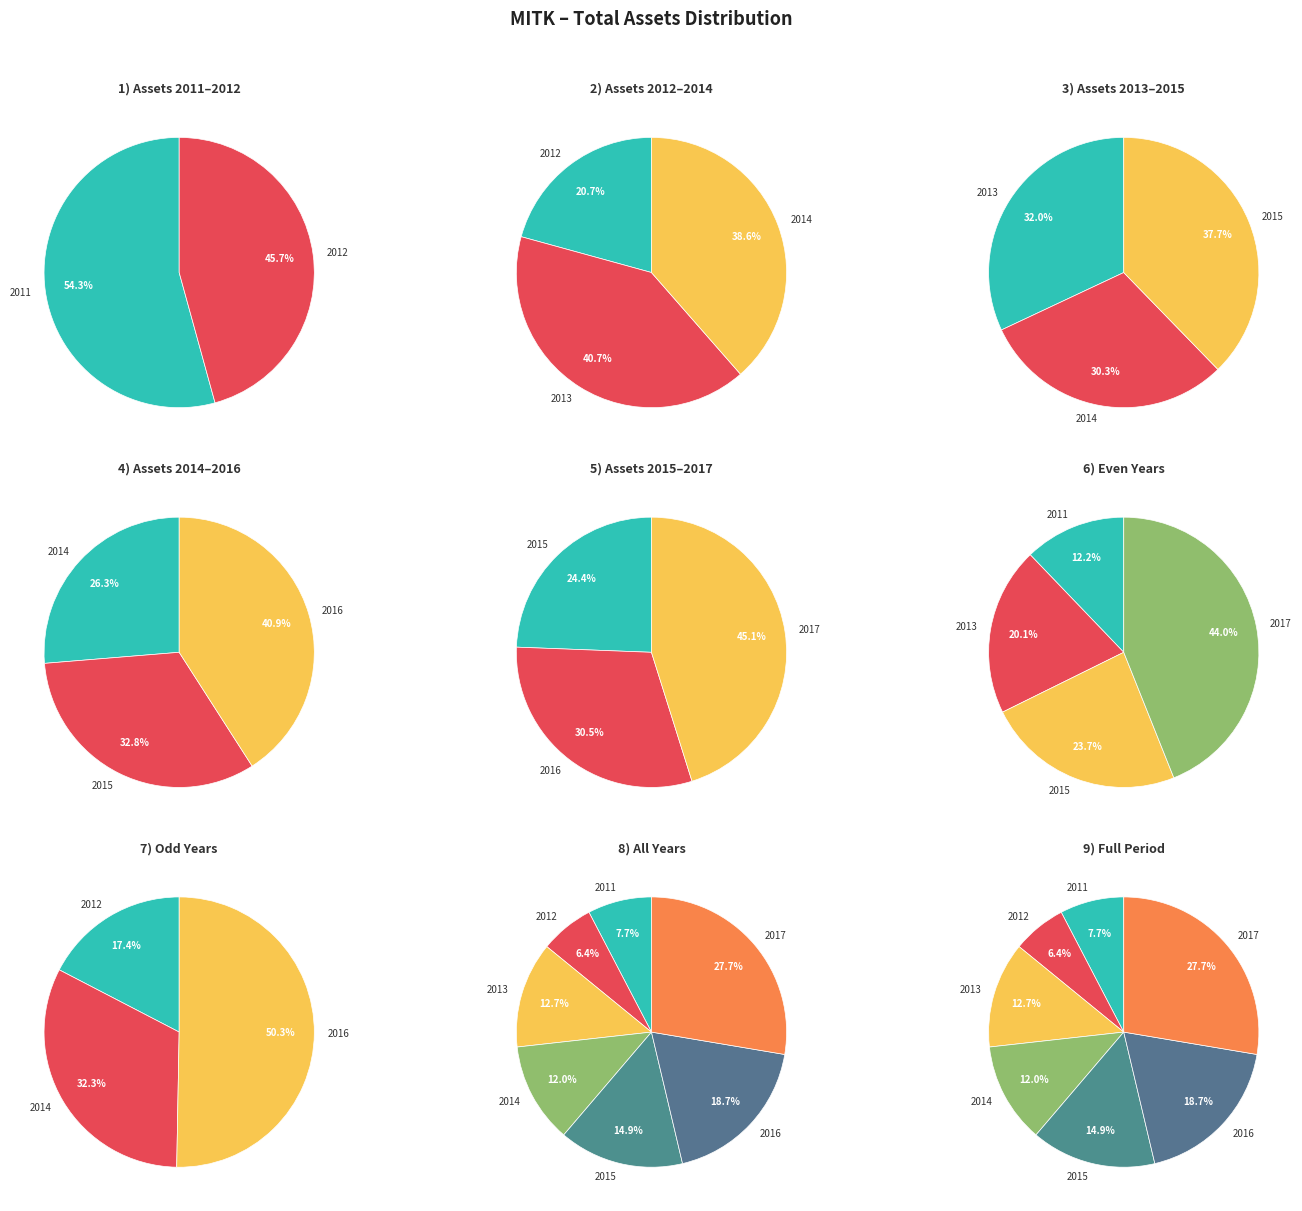

Which category has the biggest portion of the pie?

2017